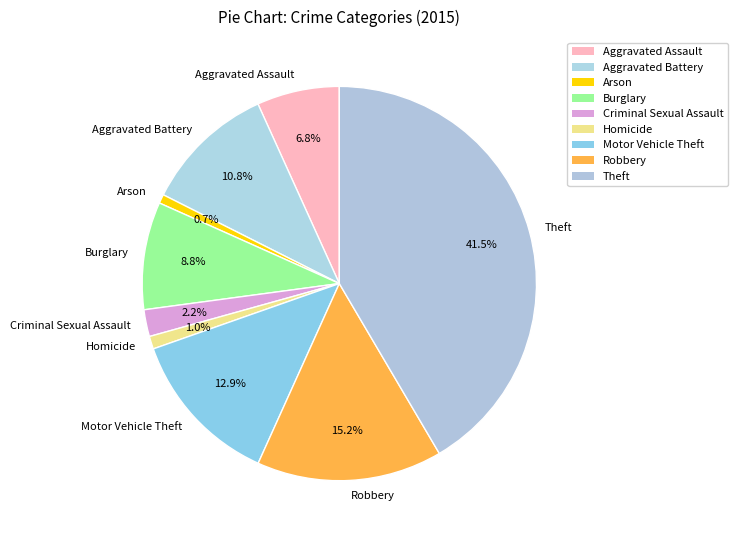

The Aggravated Battery slice represents 11% of the pie. True or false?

True